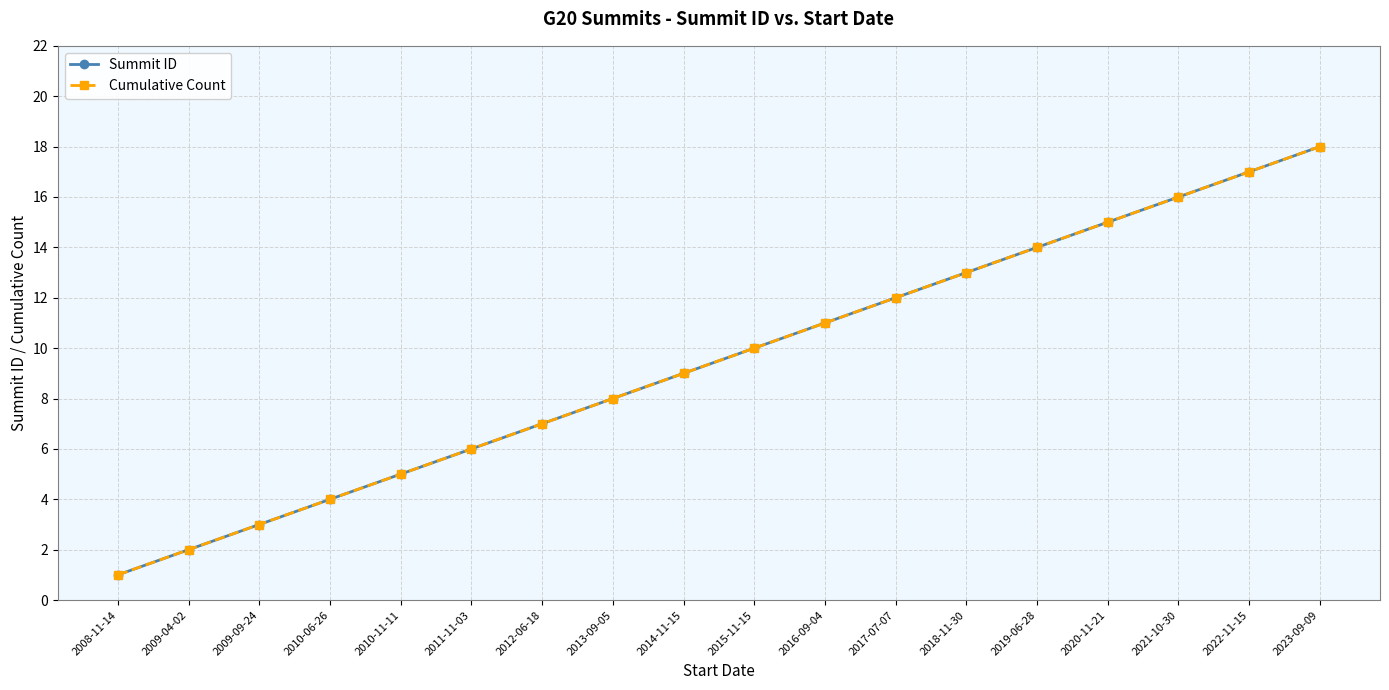

Which series has the largest total across all categories?

Summit ID